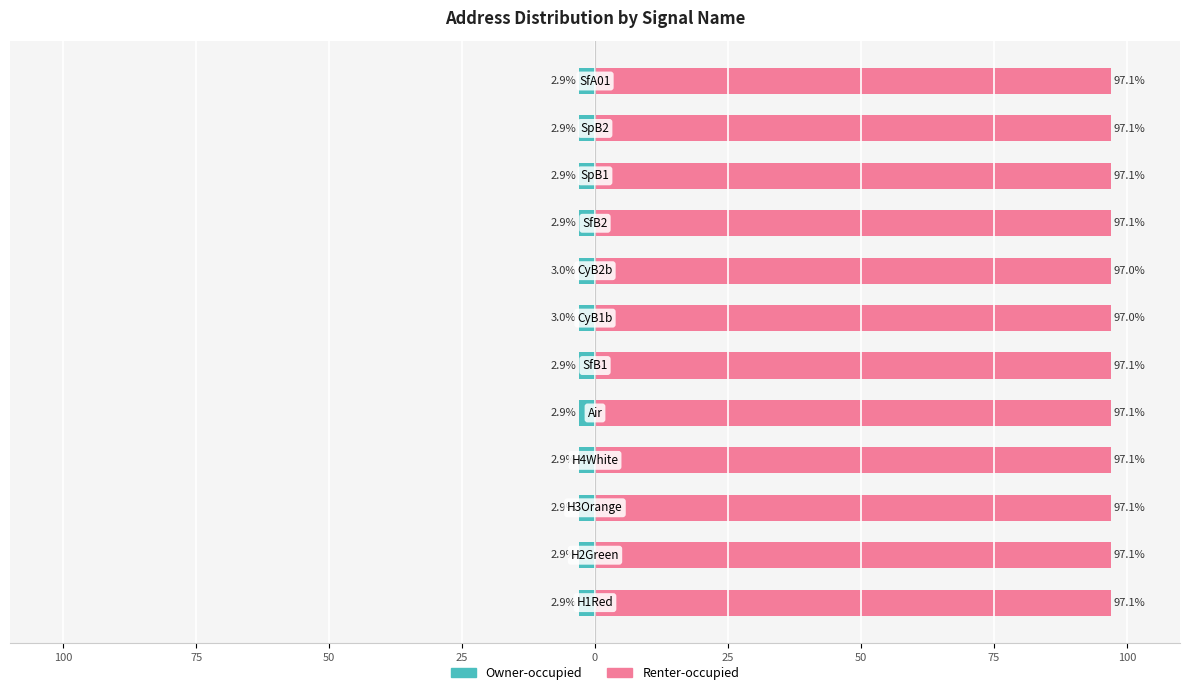

True or false: Owner-occupied has a value of -4.5 at 75.

False